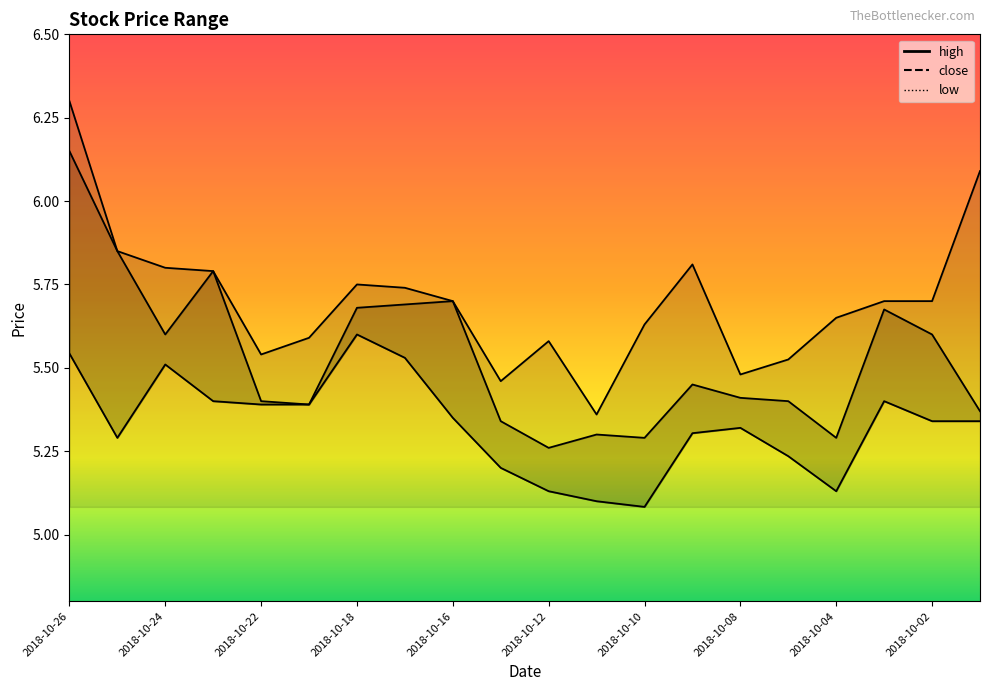

Reading left to right, what are all the values shown in this chart?

high: 6.3	5.8	5.8	5.8	5.5	5.6	5.8	5.7	5.7	5.5	5.6	5.4	5.6	5.8	5.5	5.5	5.7	5.7	5.7	6.1
close: 6.2	5.8	5.6	5.8	5.4	5.4	5.7	5.7	5.7	5.3	5.3	5.3	5.3	5.4	5.4	5.4	5.3	5.7	5.6	5.4
low: 5.5	5.3	5.5	5.4	5.4	5.4	5.6	5.5	5.3	5.2	5.1	5.1	5.1	5.3	5.3	5.2	5.1	5.4	5.3	5.3